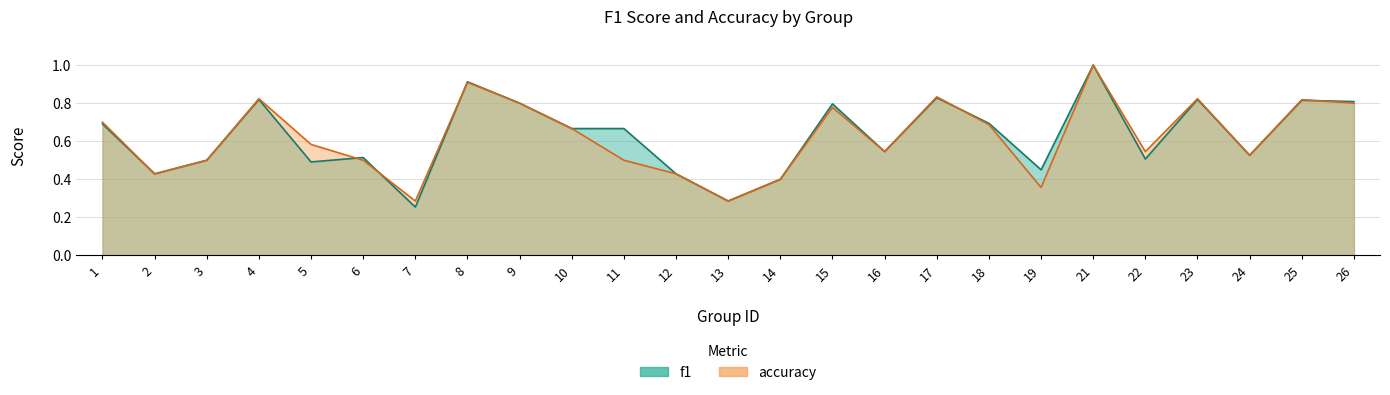

Rank the series at 5 from highest to lowest value.

accuracy, f1